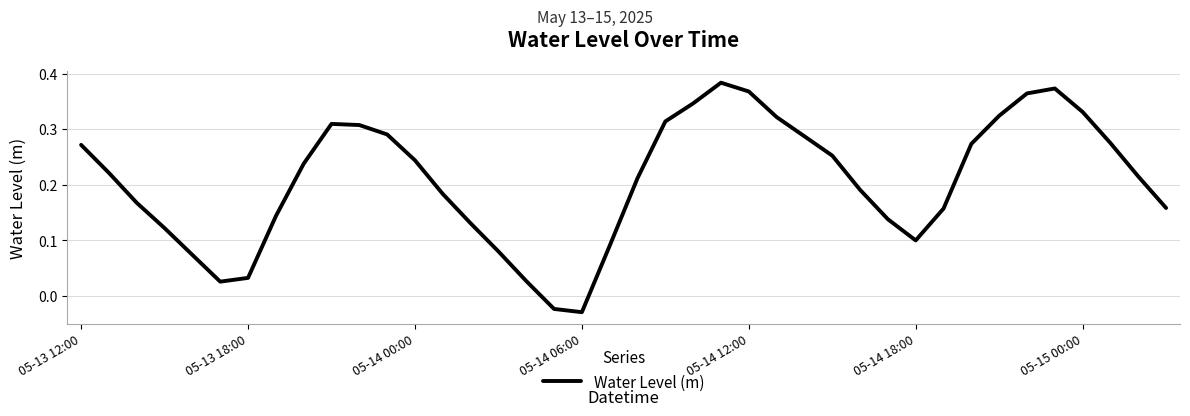

What is the greatest value displayed?

0.4